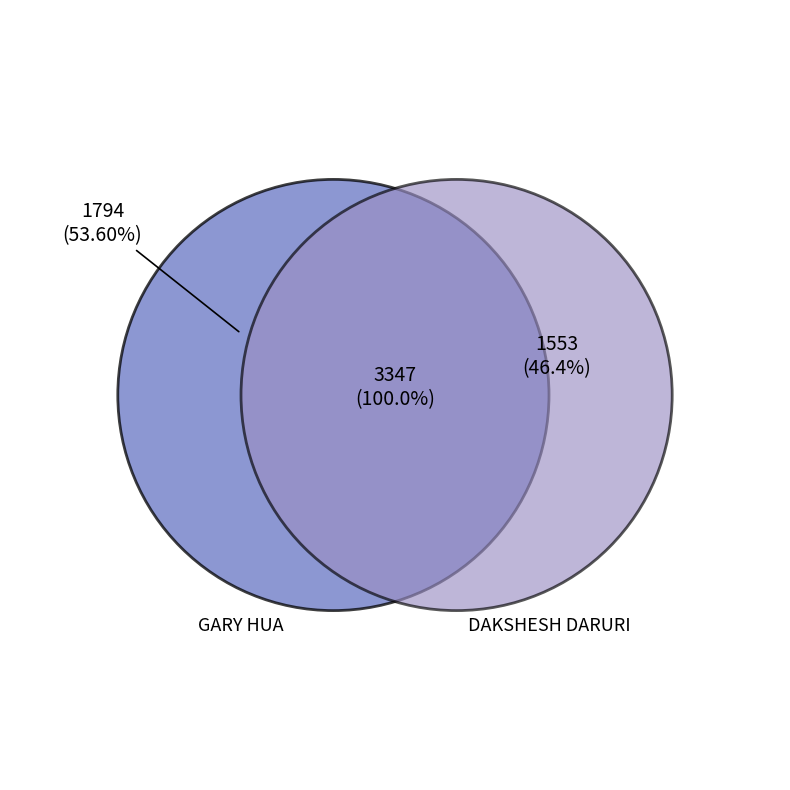

To the nearest percent, what is the combined percentage of GARY HUA and DAKSHESH DARURI?

100%